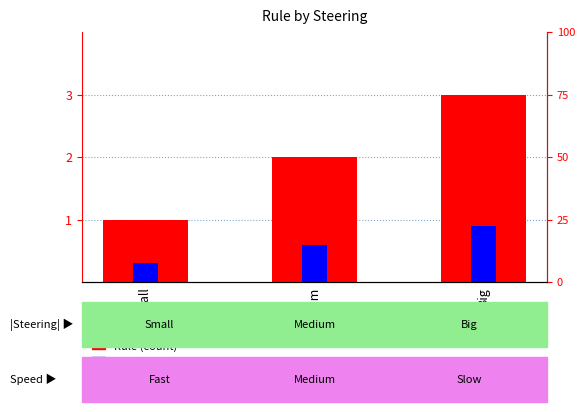

What position from the right is Small?

3